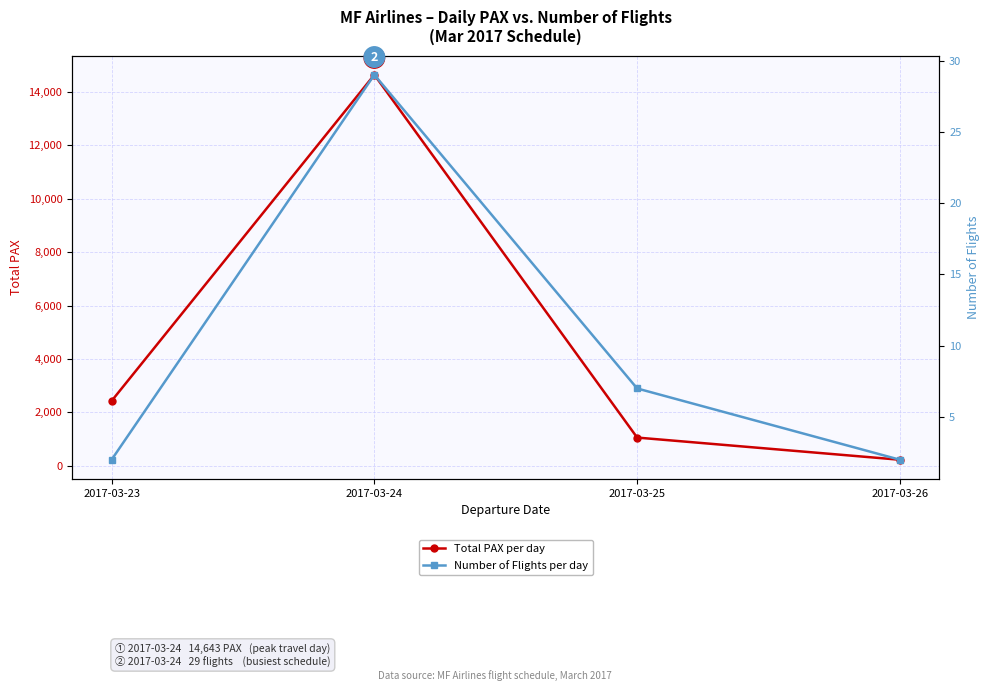

Which series has the largest range (max minus min)?

Total PAX per day